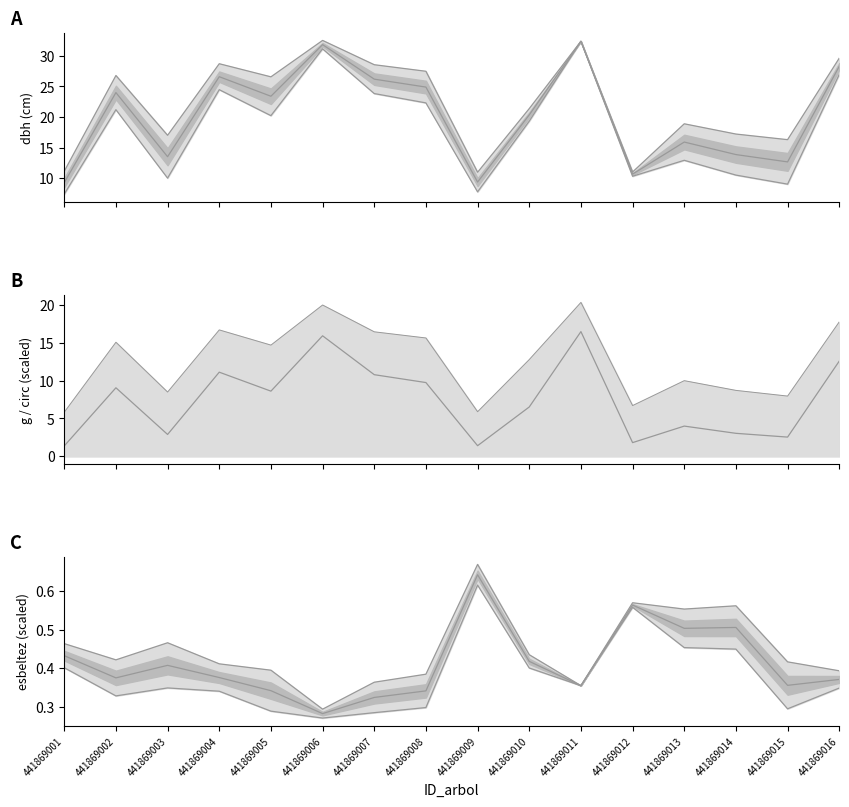

Reading left to right, list all the values displayed in this chart.

dbh: 441869001=9.2	441869002=24.0	441869003=13.5	441869004=26.6	441869005=23.4	441869006=31.9	441869007=26.2	441869008=24.9	441869009=9.3	441869010=20.4	441869011=32.4	441869012=10.7	441869013=15.9	441869014=13.8	441869015=12.7	441869016=28.3
g: 441869001=1.3	441869002=9.0	441869003=2.9	441869004=11.1	441869005=8.6	441869006=15.9	441869007=10.8	441869008=9.7	441869009=1.4	441869010=6.5	441869011=16.5	441869012=1.8	441869013=4.0	441869014=3.0	441869015=2.5	441869016=12.6
circunferencia_normal: 441869001=5.8	441869002=15.1	441869003=8.5	441869004=16.7	441869005=14.7	441869006=20.0	441869007=16.5	441869008=15.6	441869009=5.9	441869010=12.8	441869011=20.4	441869012=6.7	441869013=10.0	441869014=8.7	441869015=7.9	441869016=17.8
esbeltez: 441869001=0.4	441869002=0.4	441869003=0.4	441869004=0.4	441869005=0.3	441869006=0.3	441869007=0.3	441869008=0.3	441869009=0.6	441869010=0.4	441869011=0.4	441869012=0.6	441869013=0.5	441869014=0.5	441869015=0.4	441869016=0.4